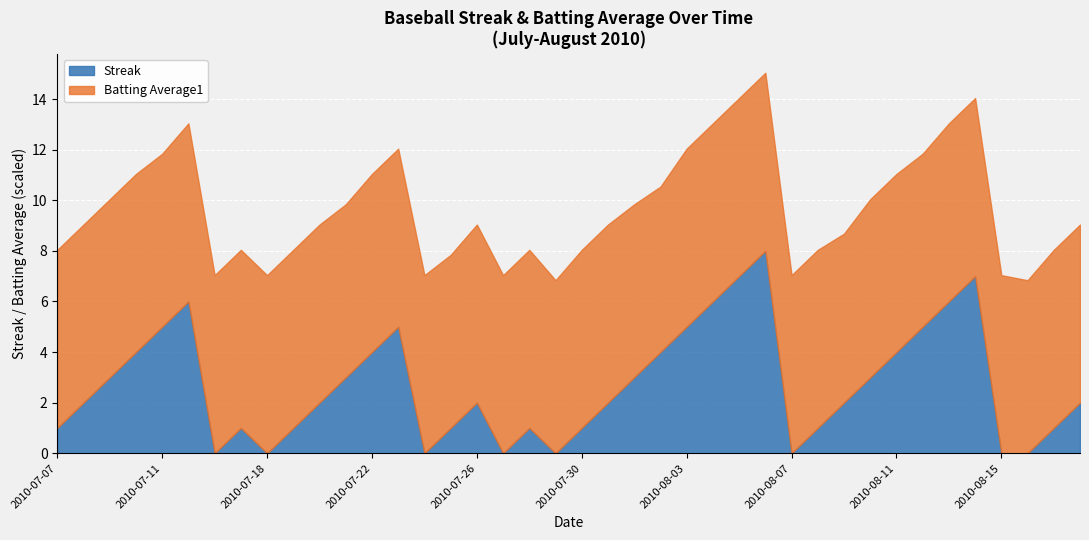

The value of Streak at 2010-07-29 is 0.0. True or false?

True